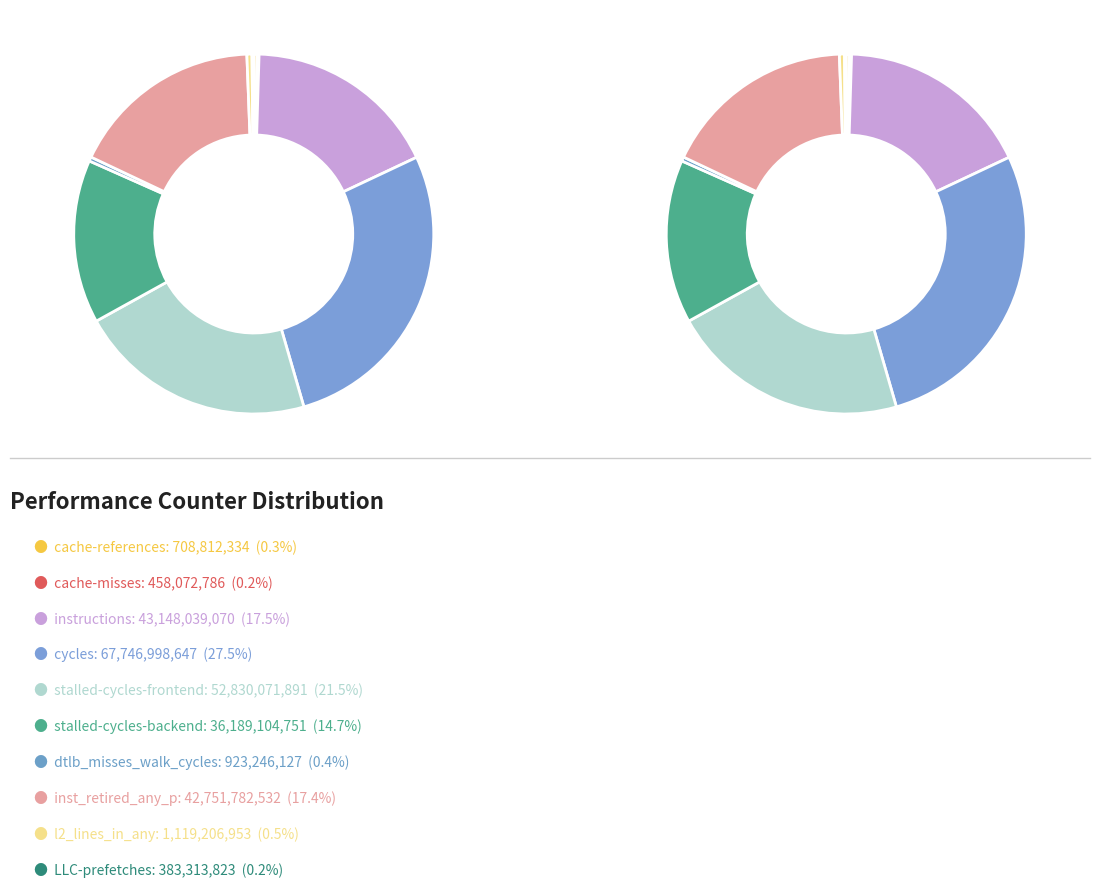

To the nearest percent, what is the combined percentage of stalled-cycles-backend and cache-misses?

15%